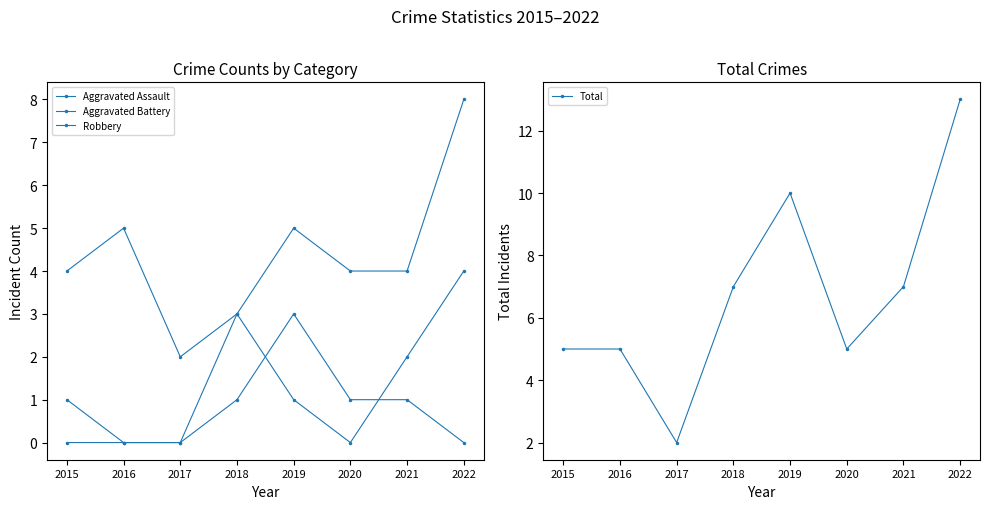

What are all the series names shown in the legend?

Aggravated Assault, Aggravated Battery, Robbery, Total